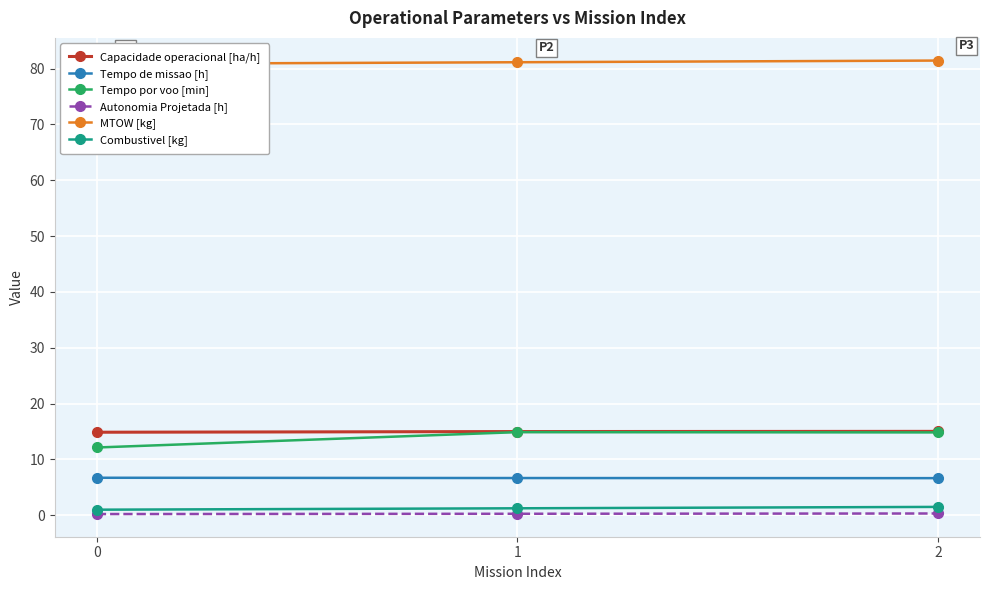

Count the number of categories in the chart.

3